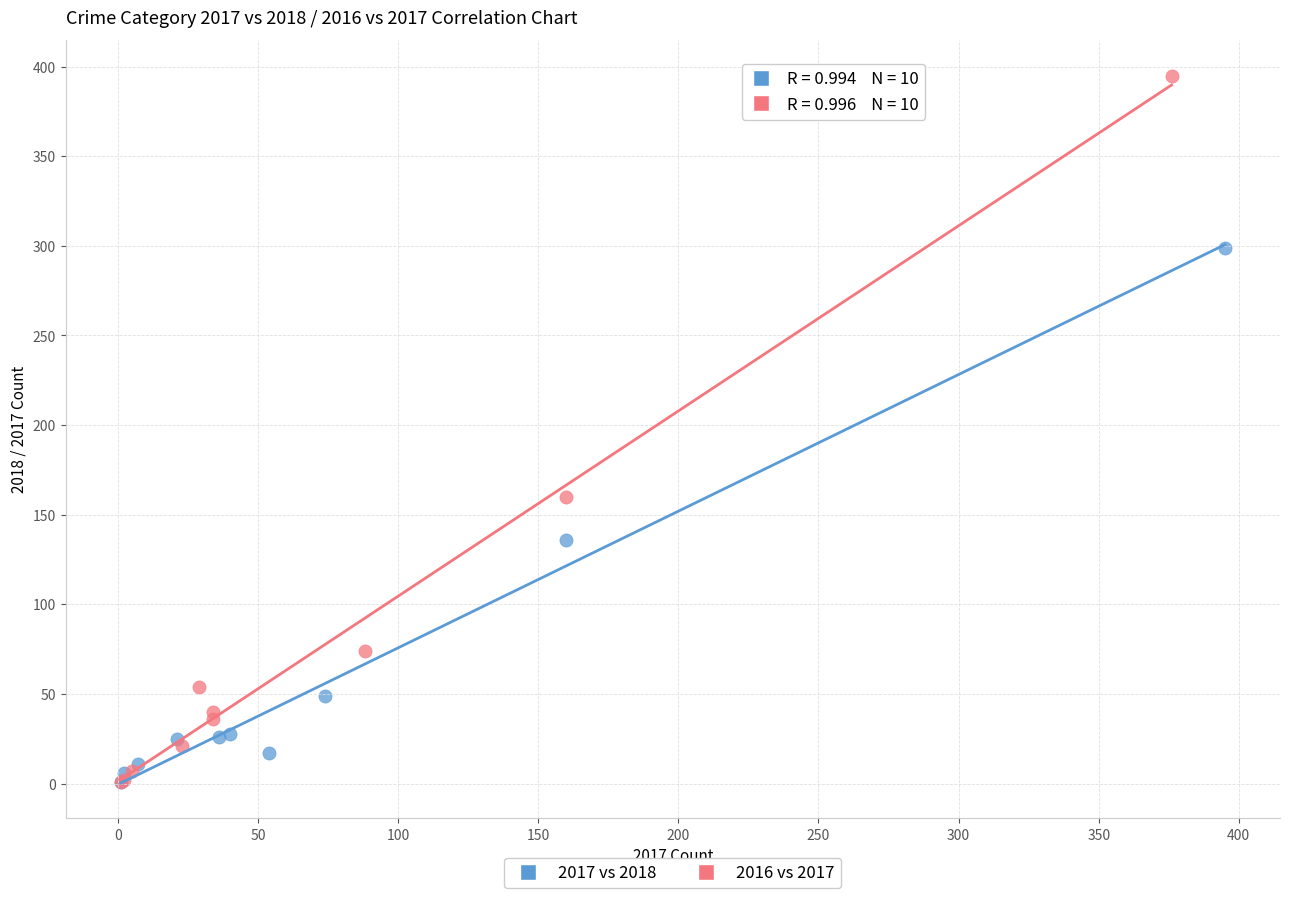

Which series contains the highest Y value?

2016 vs 2017